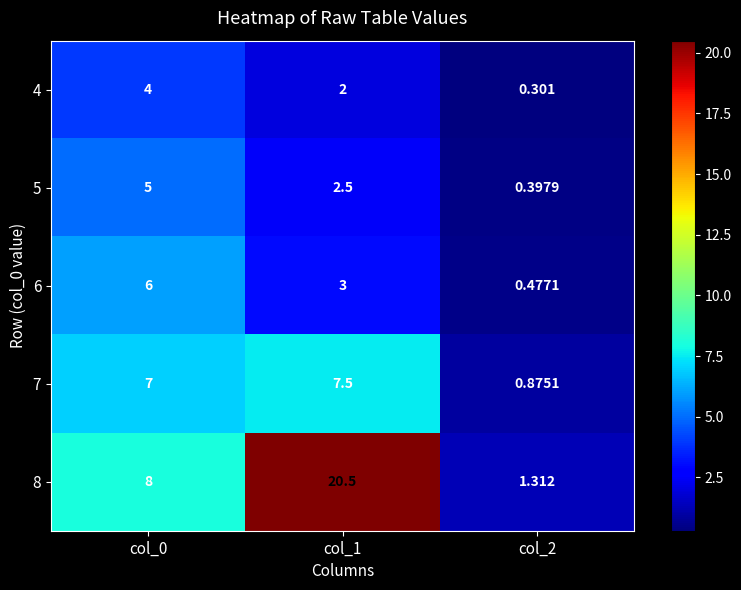

At which category is the sum across all series the highest?

col_1